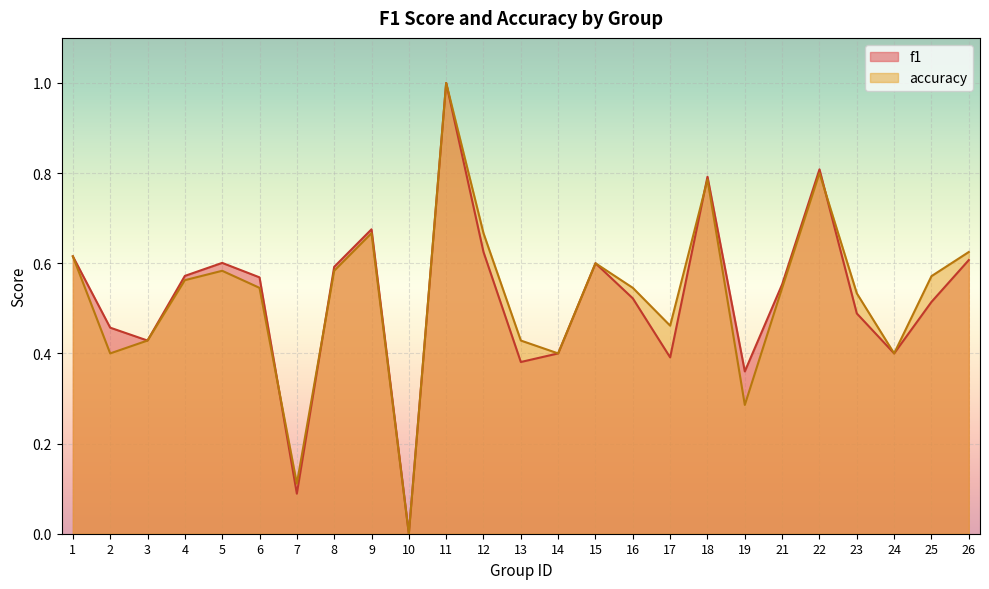

Between which two adjacent categories do accuracy and f1 first intersect?

6 and 7